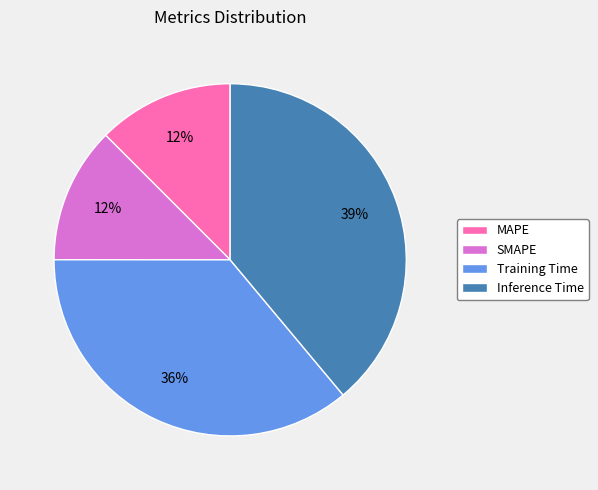

How many slices are in this pie chart?

4